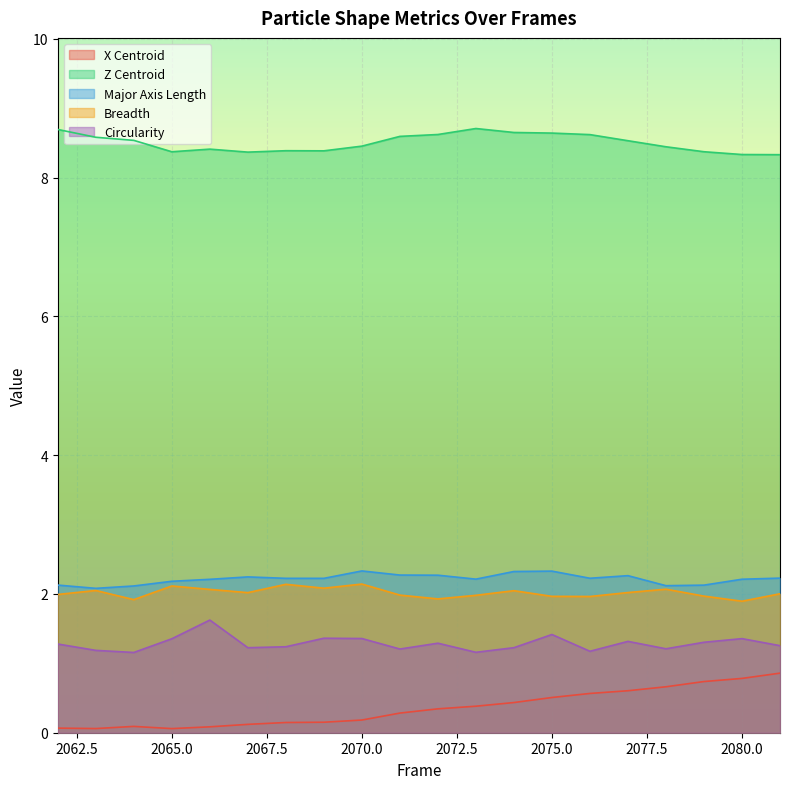

How many lines are shown in the chart?

5